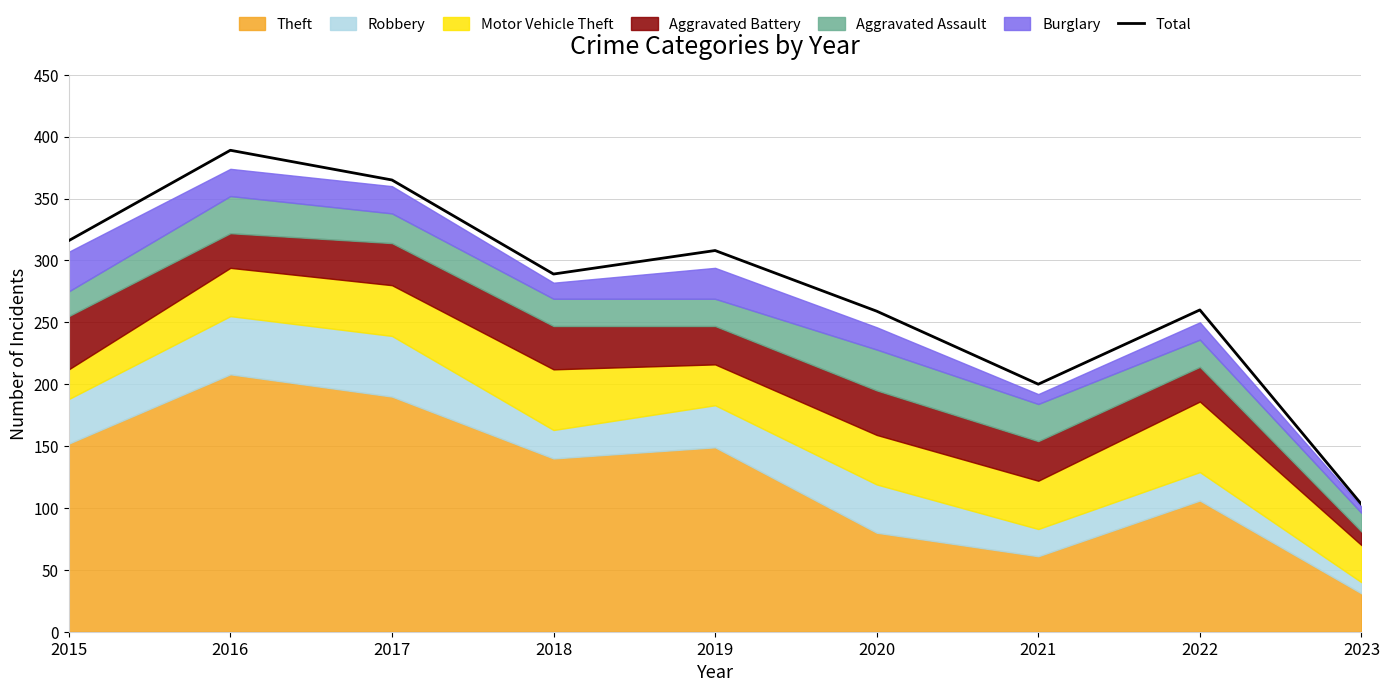

What is the sum of all values?

2489